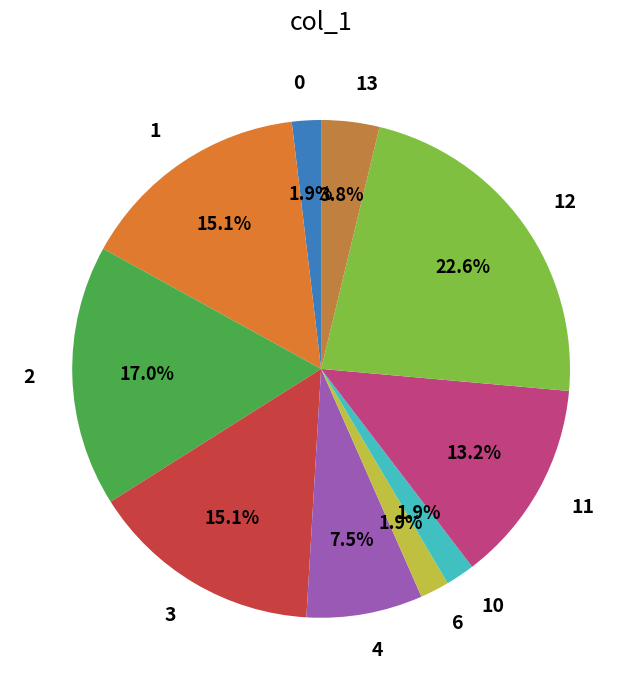

Does 2 account for over 50% of the chart?

No